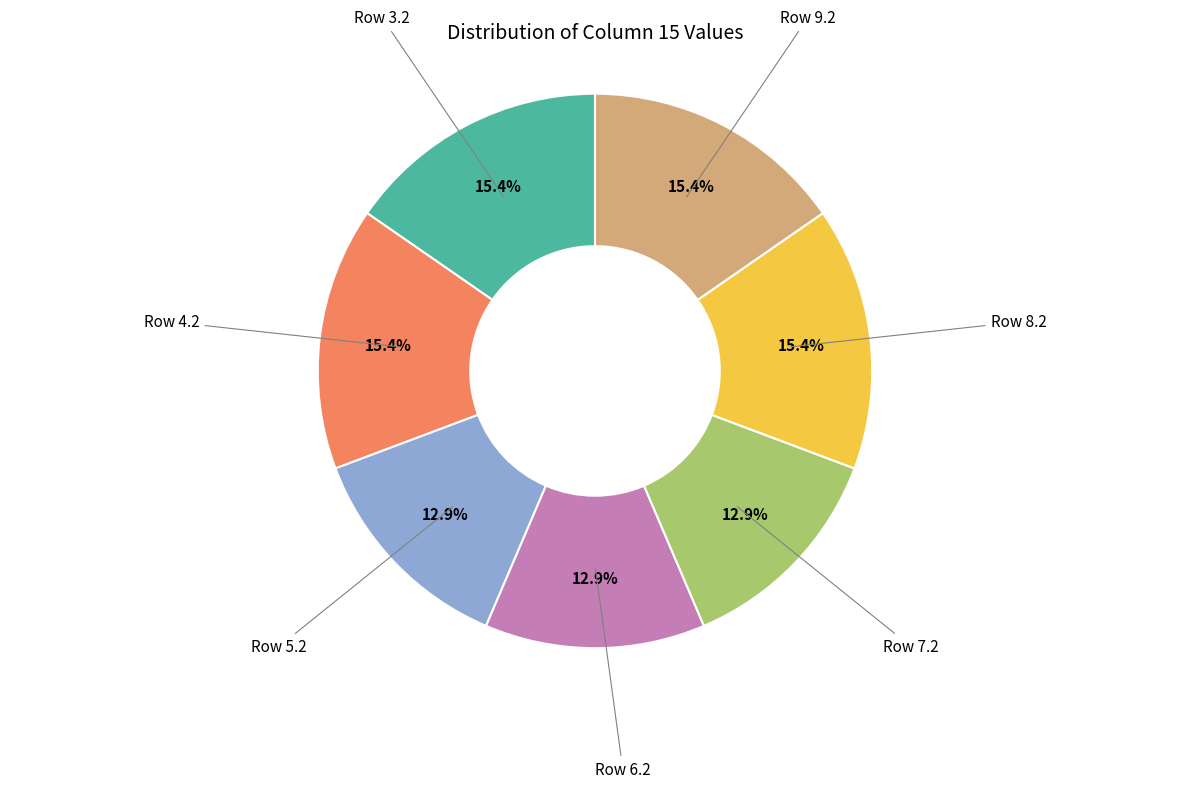

Does any single category account for the majority?

No